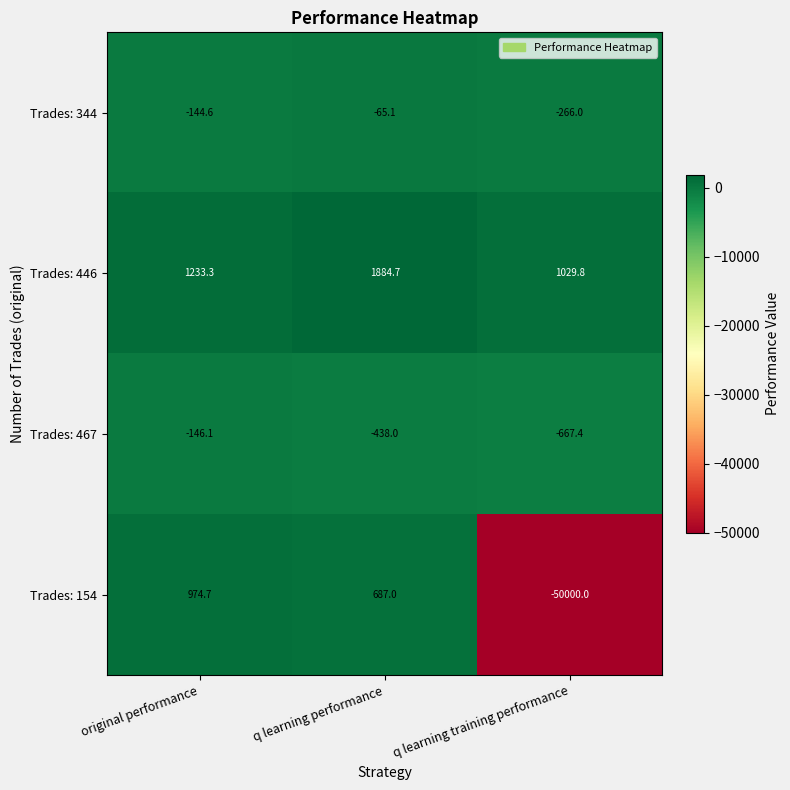

Between original performance and q learning training performance, which series saw the biggest shift?

Trades: 154